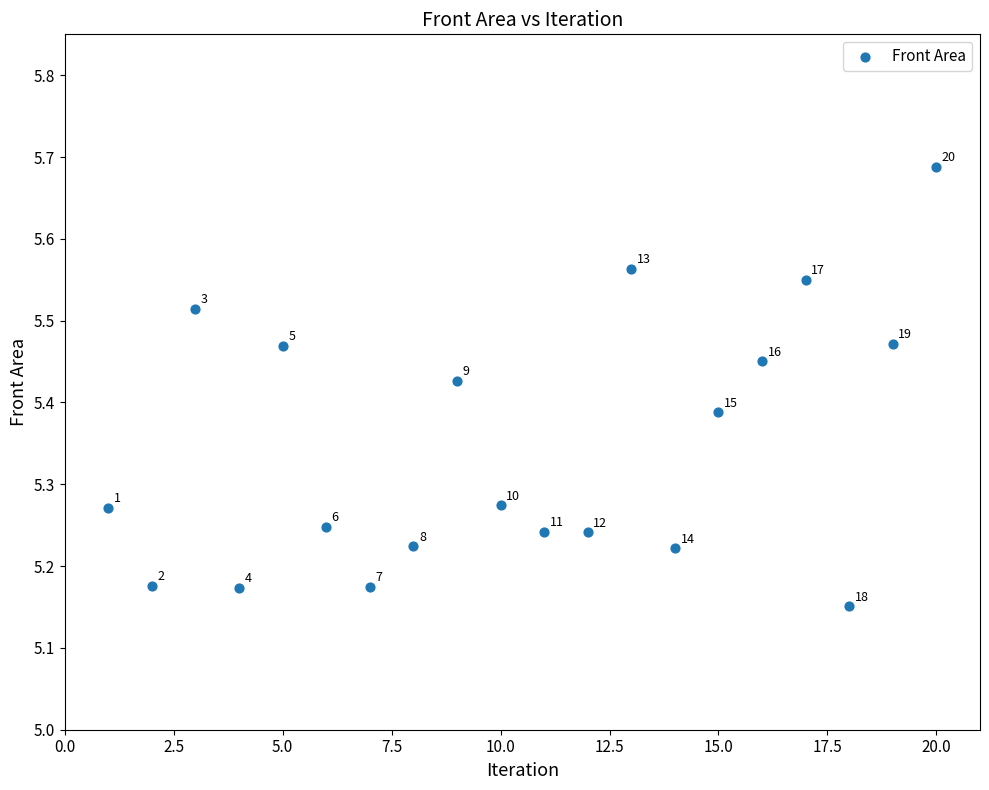

What is the range of X values (max minus min)?

19.0